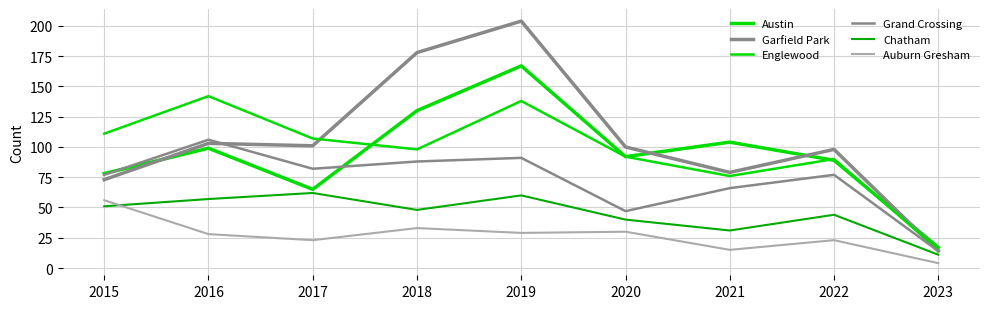

Does the chart have visible grid lines?

Yes